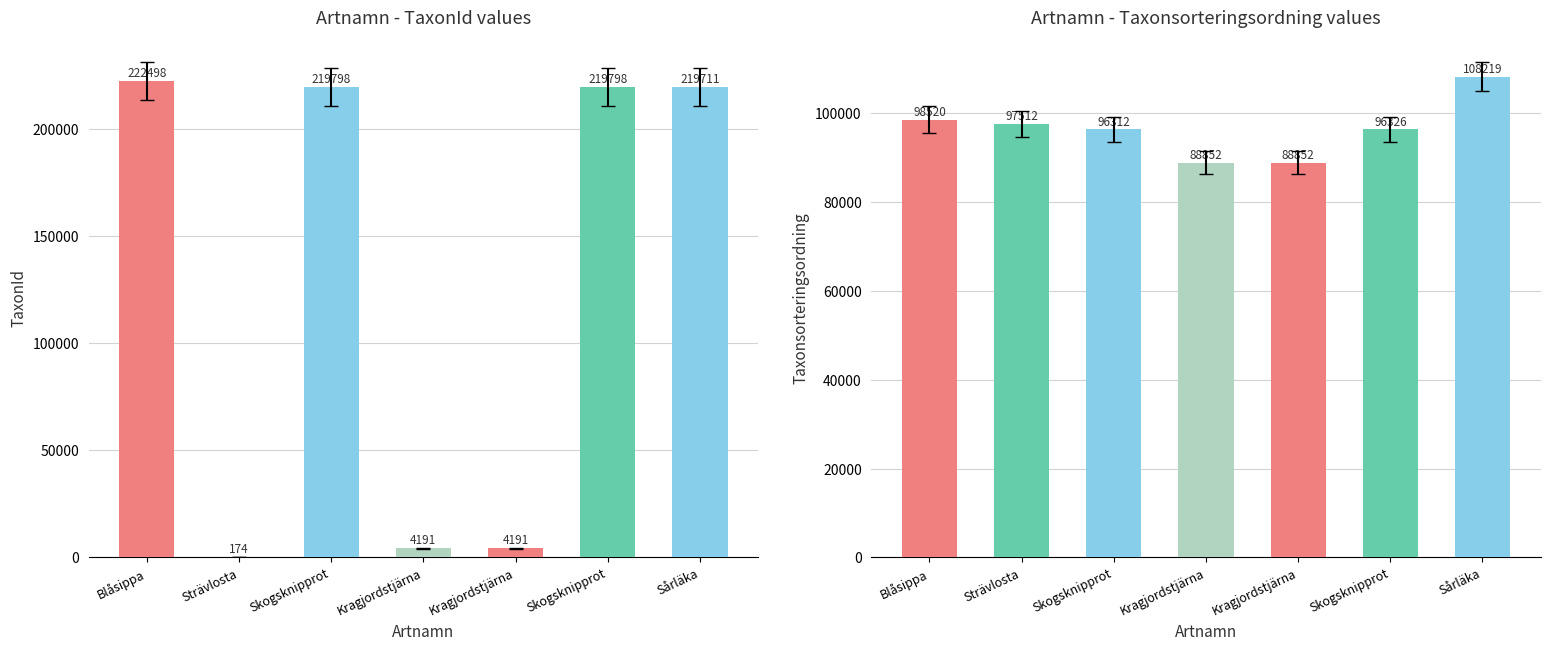

List the series in order of their peak value, lowest first.

Taxonsorteringsordning, TaxonId